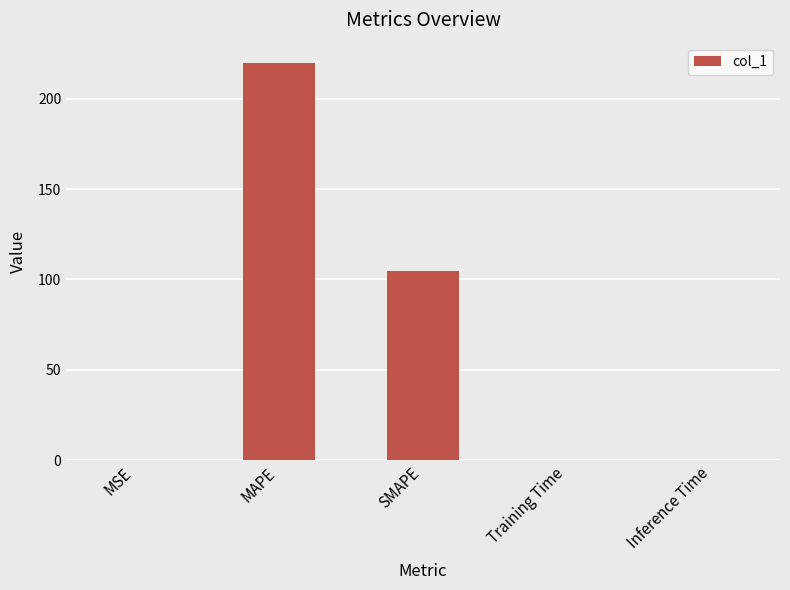

Is it true that the value at SMAPE is 70.7?

False